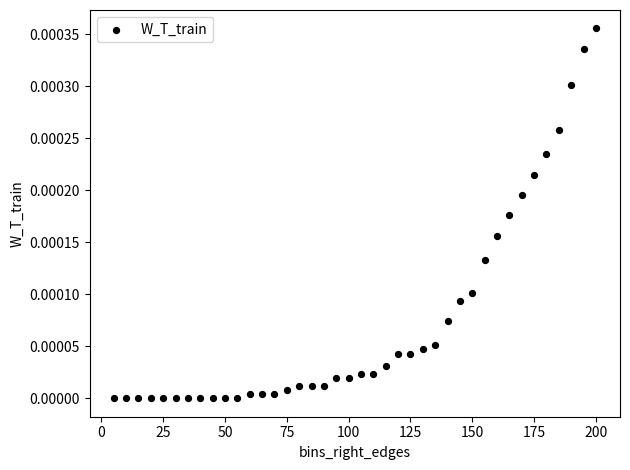

What is the range of X values (max minus min)?

195.0